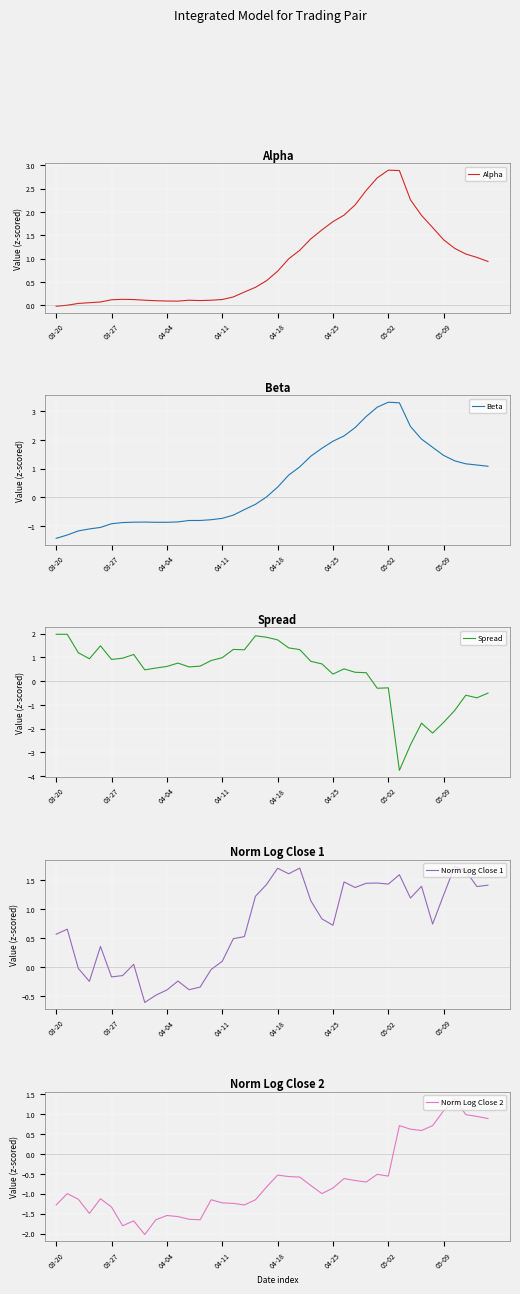

What is the highest value of the Norm Log Close 2 series?

1.4